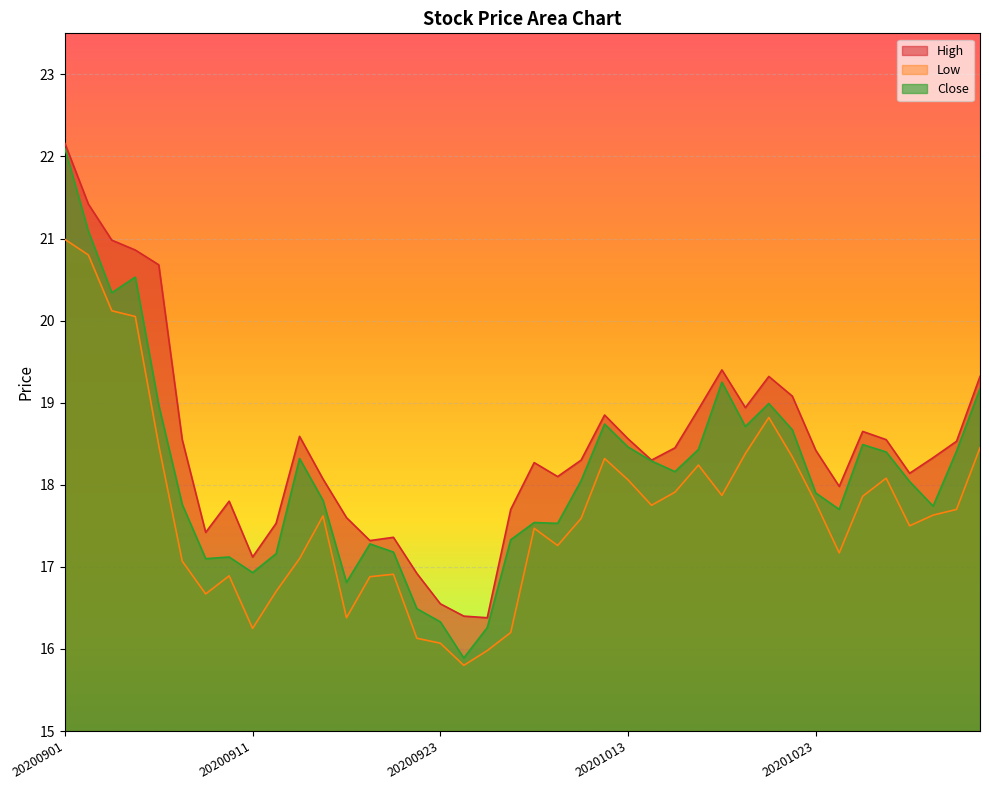

How many interior local valleys does the Close series have?

10